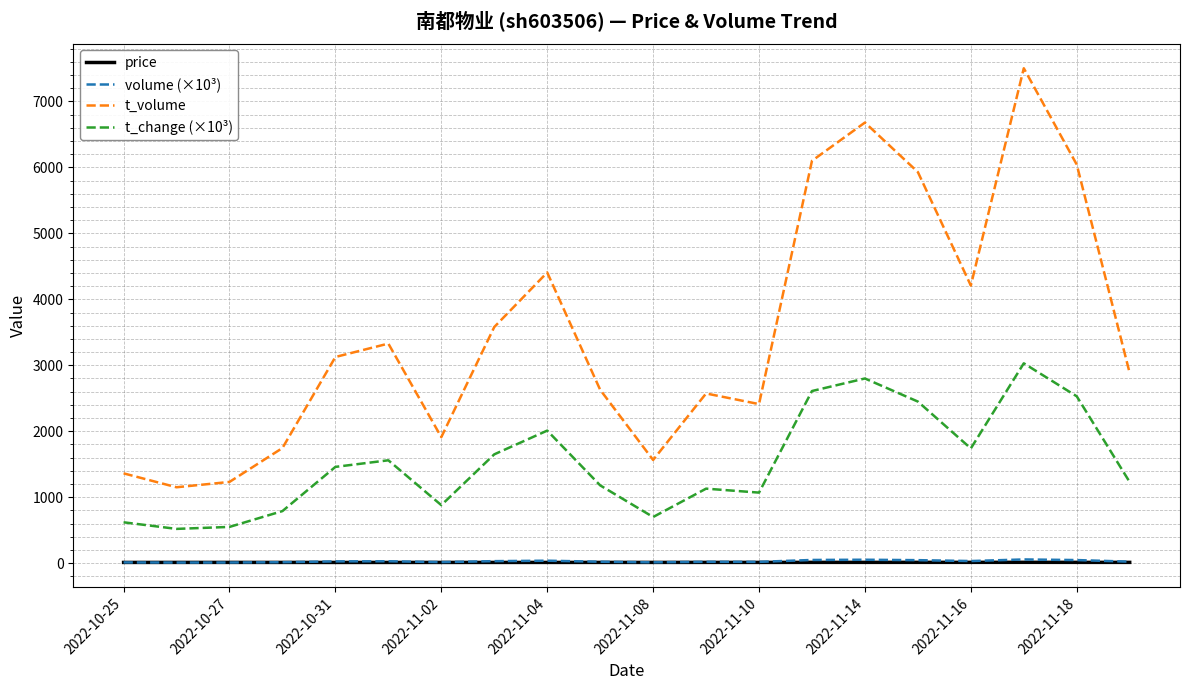

True or false: volume (×10³) and t_volume intersect in this chart.

False